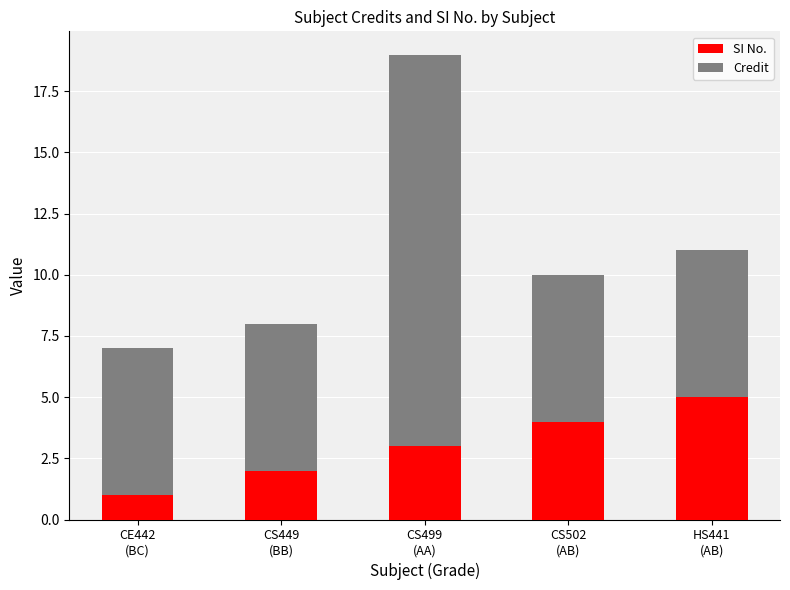

Count the number of categories in the chart.

5